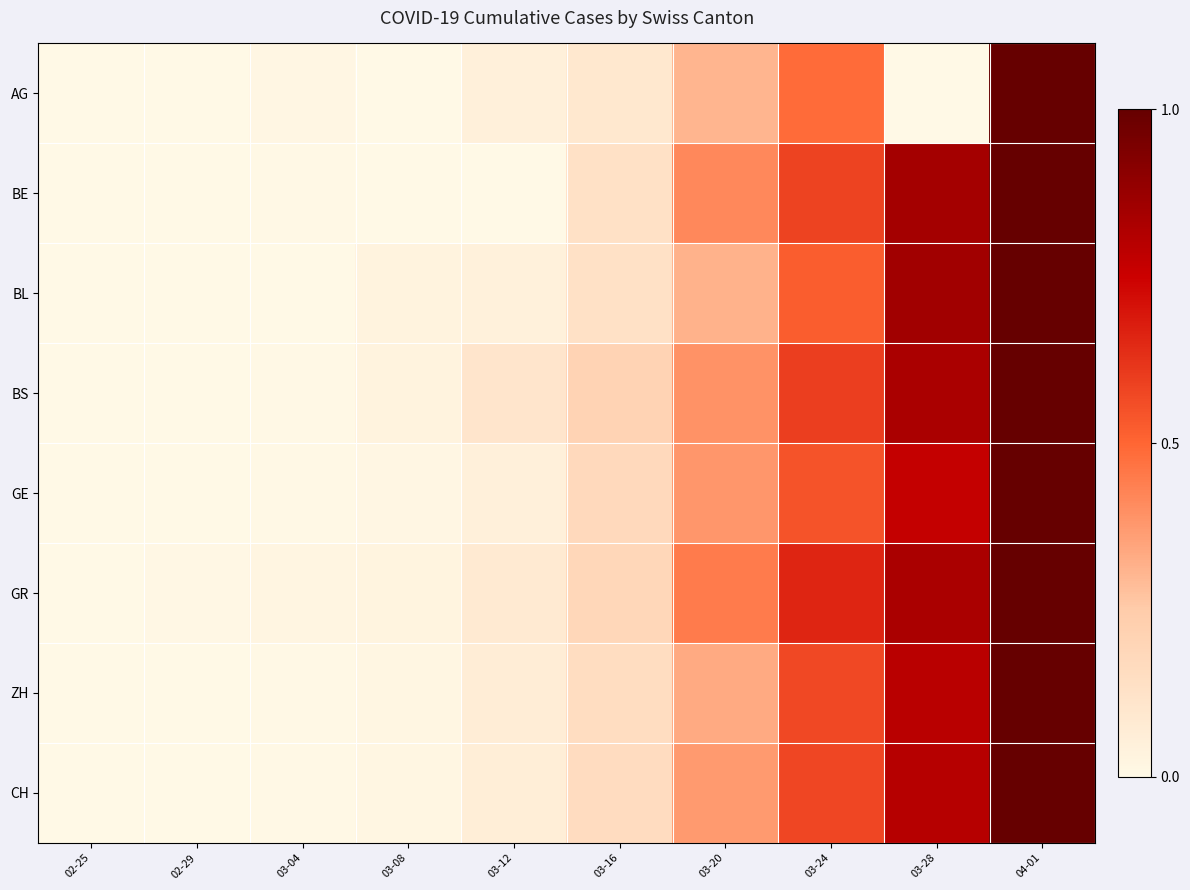

At which category is the sum across all series the highest?

04-01